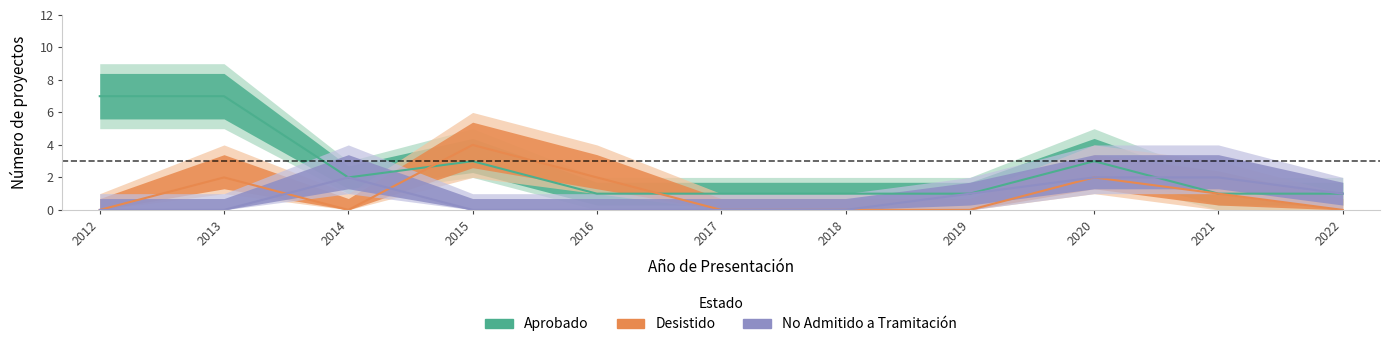

How many No Admitido a Tramitación values are between 0 and 2?

11